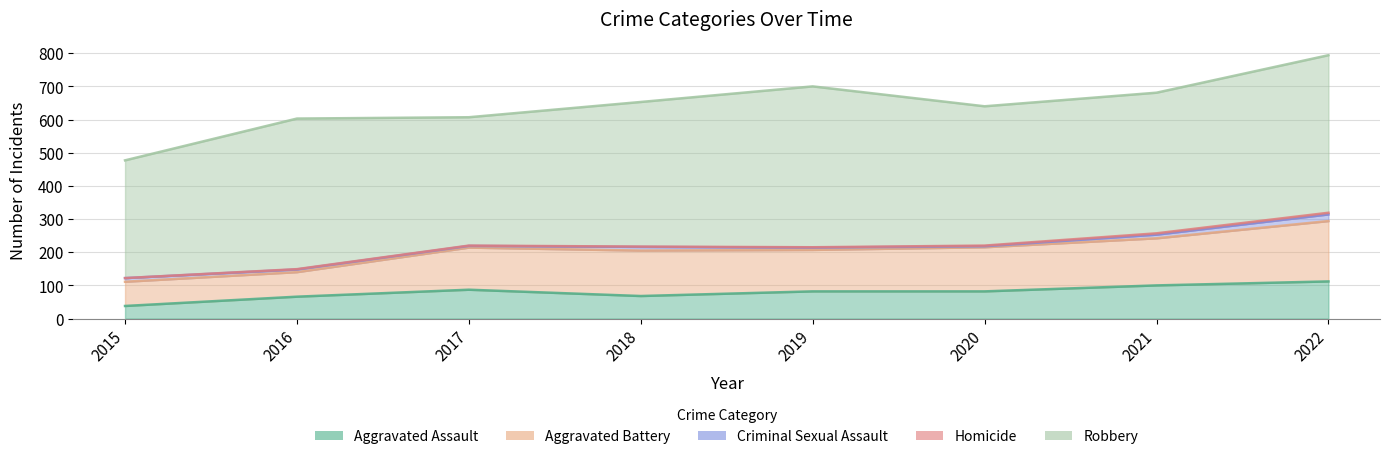

How many Homicide values are between 1 and 4?

6